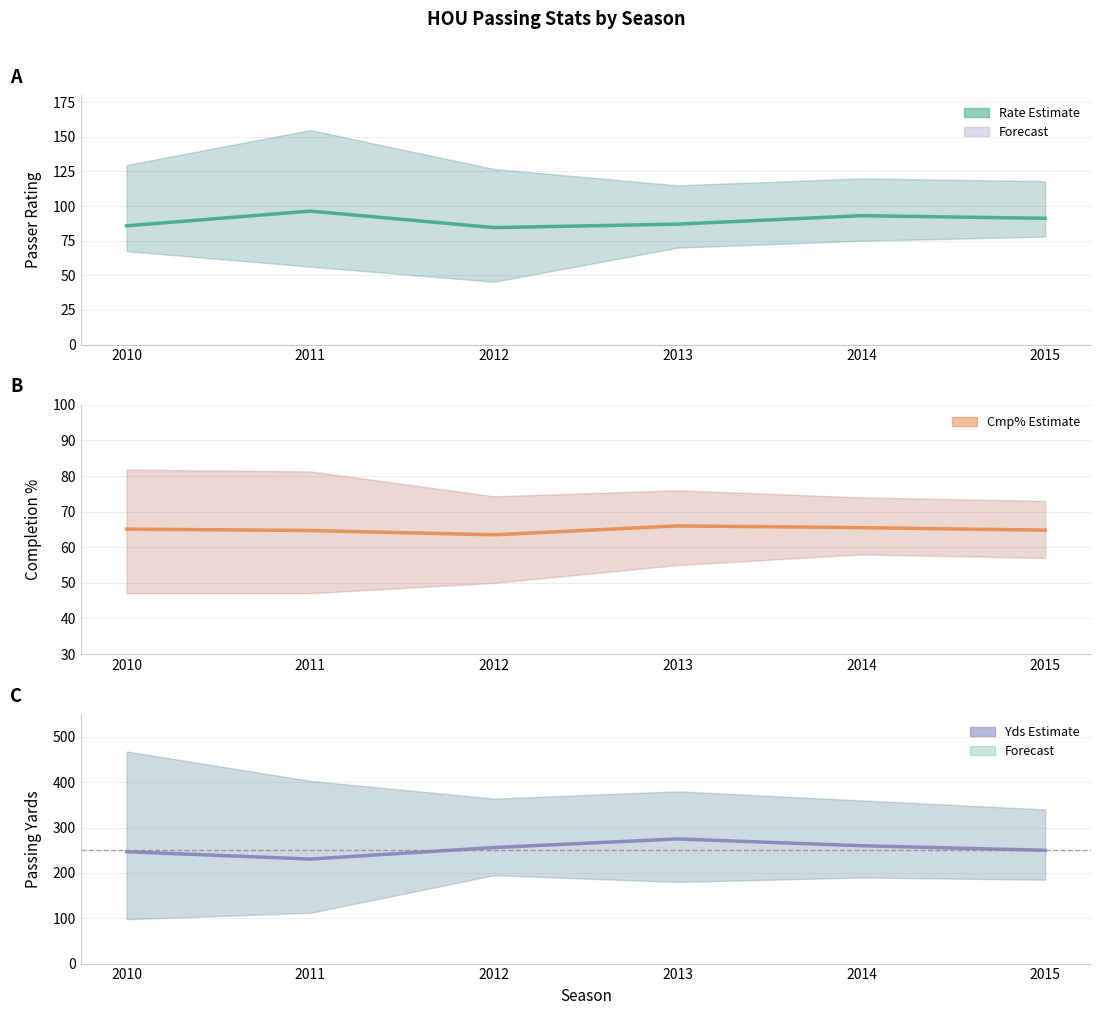

Does the chart display data point markers on the line(s)?

No